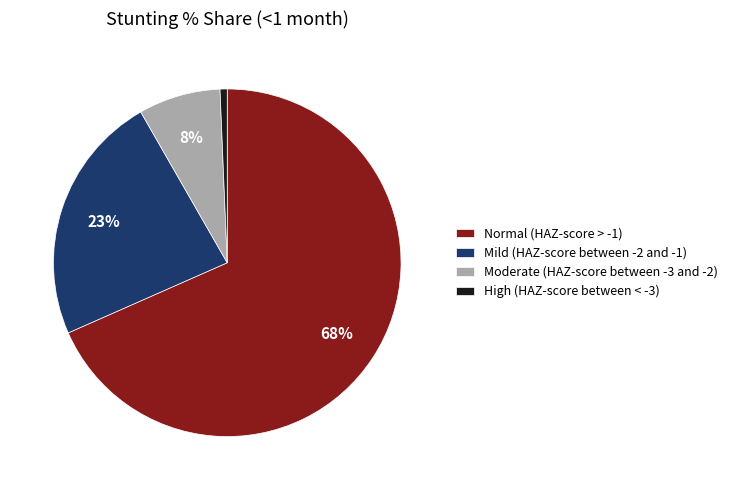

How many segments does this pie chart have?

4